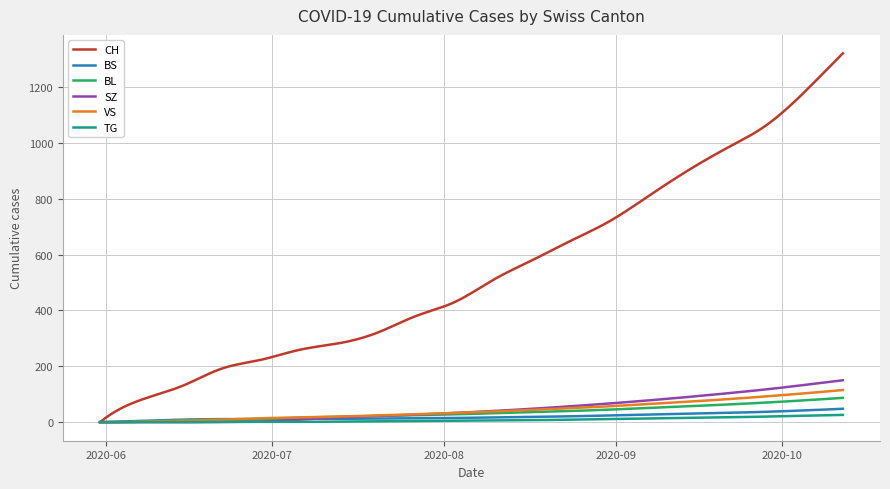

What is the average value of the VS series?

42.5